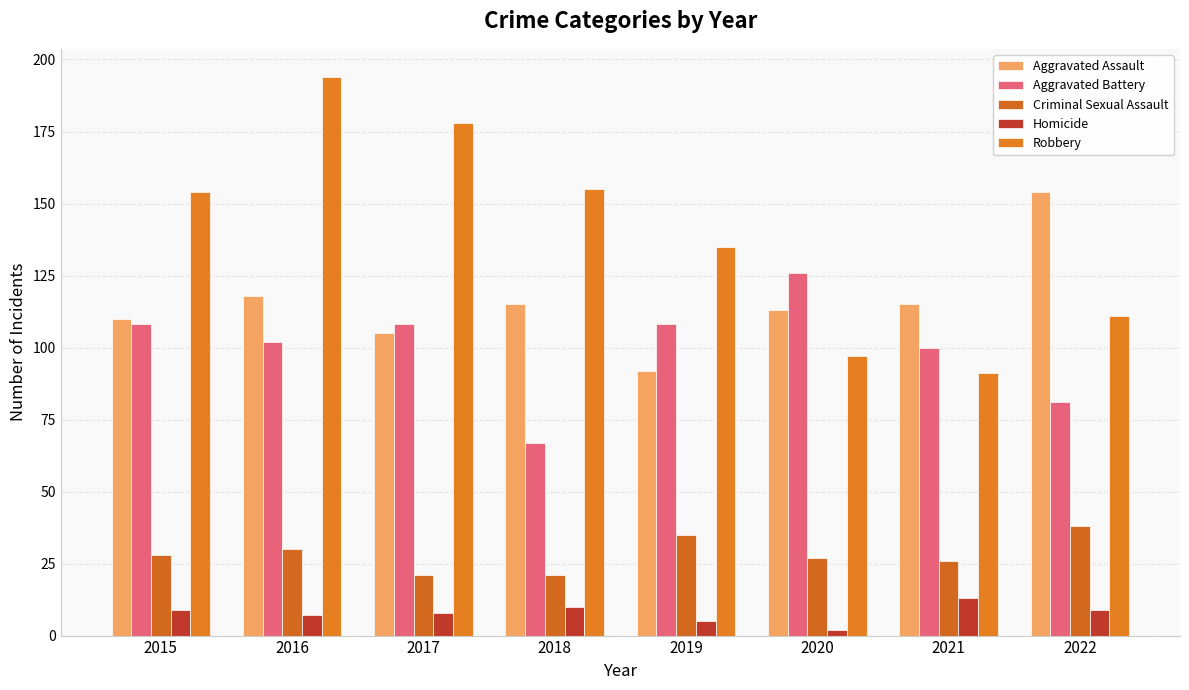

What is the spread (max minus min) of values at 2019?

130